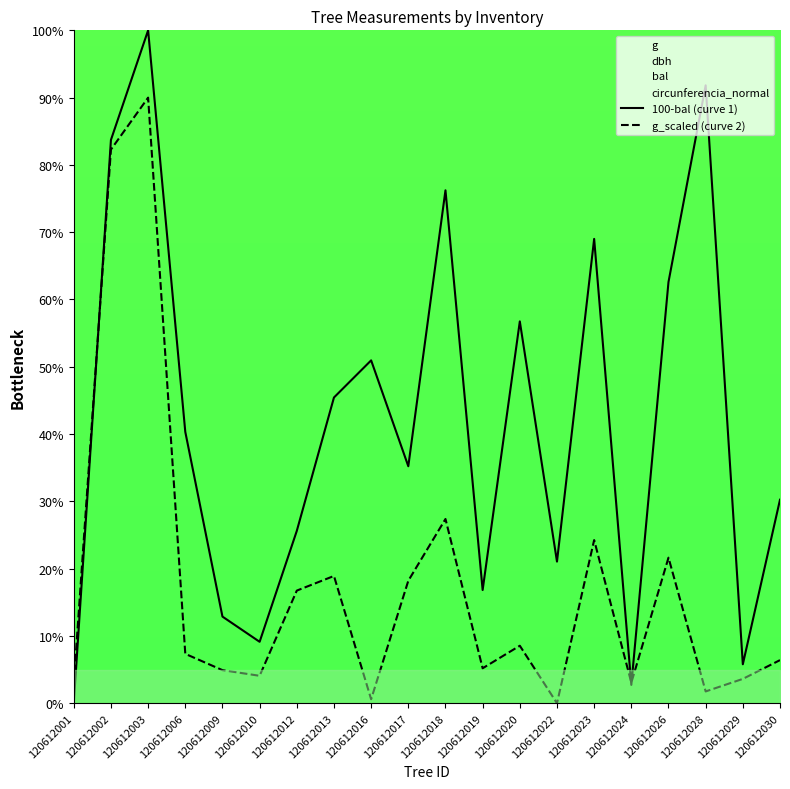

List the series in order of their peak value, highest first.

100-bal (curve 1), g_scaled (curve 2)